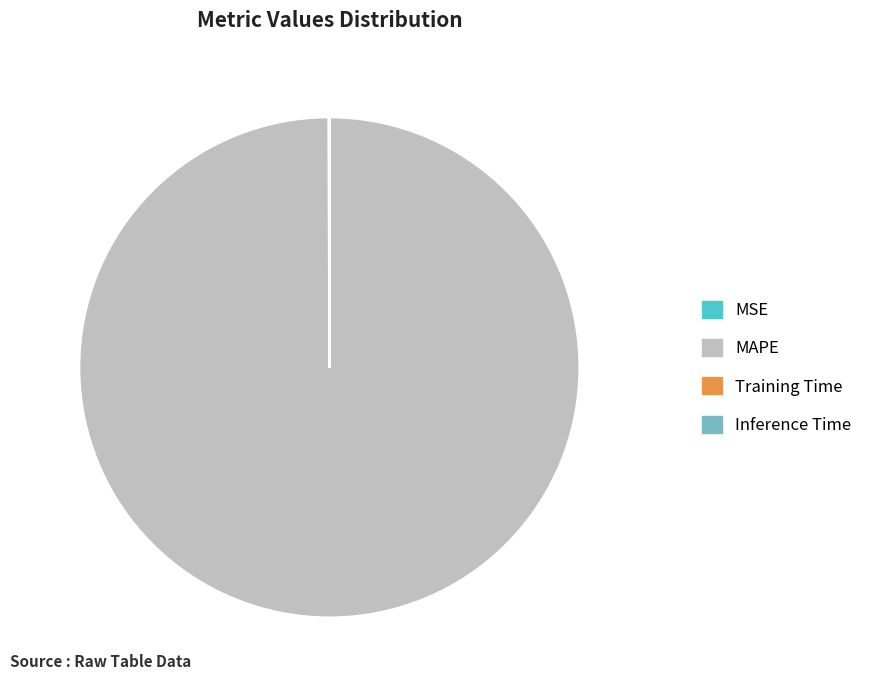

The MAPE slice represents 100% of the pie. True or false?

True